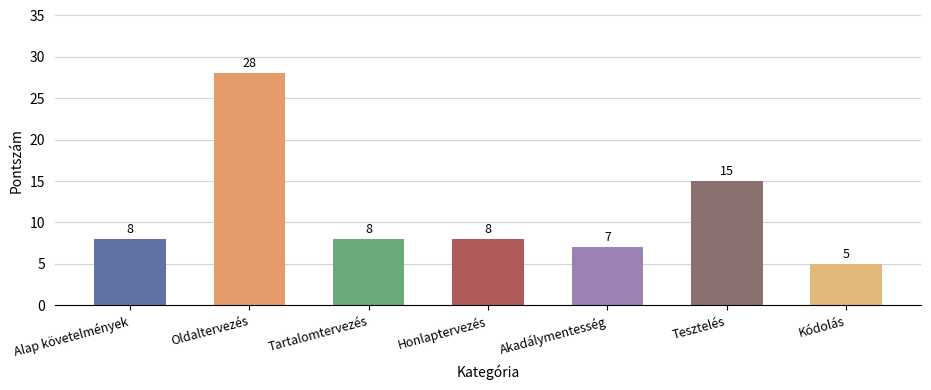

What is the change in value from Alap követelmények to Tesztelés?

+7